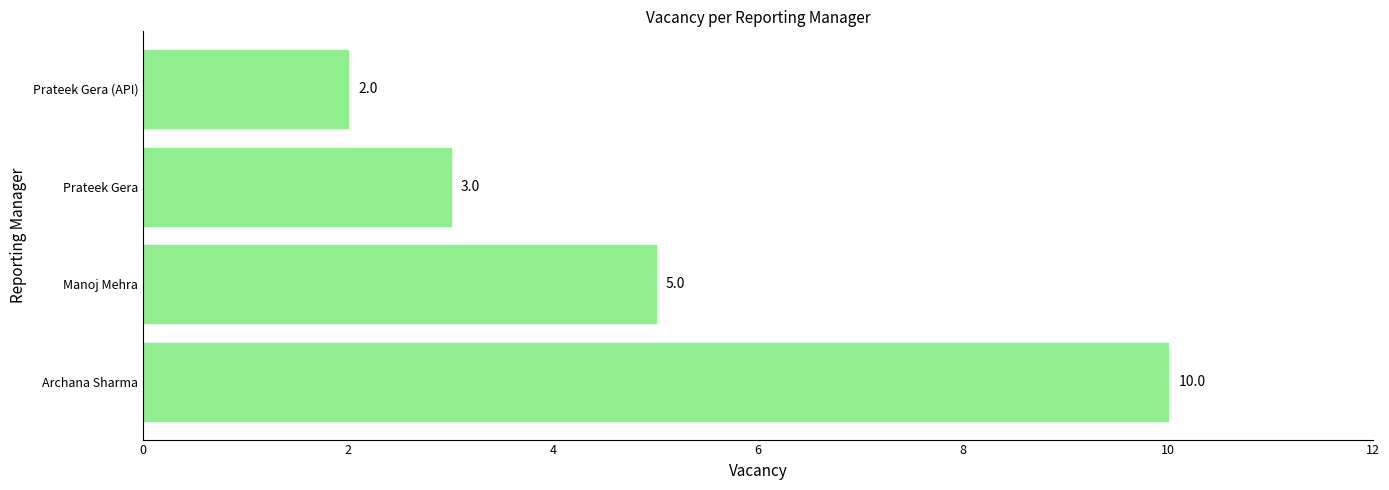

Is it true that the value at Manoj Mehra is 5?

True